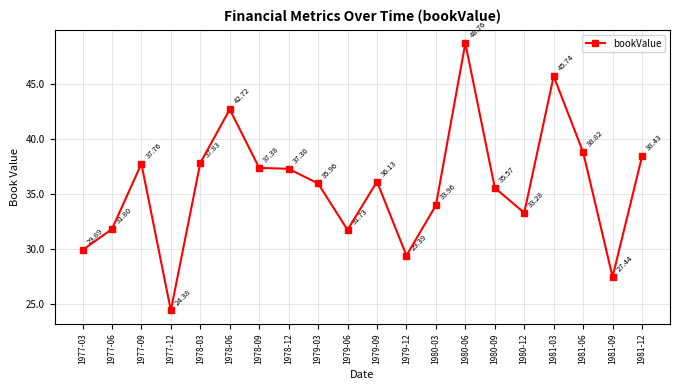

What is the sum of all values?

714.3